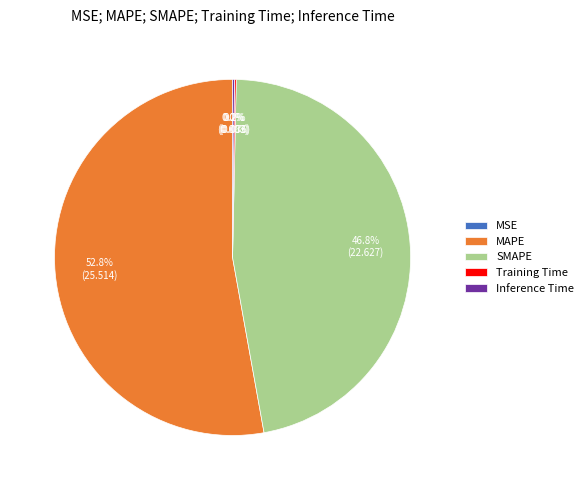

How much of the chart is everything except MAPE?

47.2%